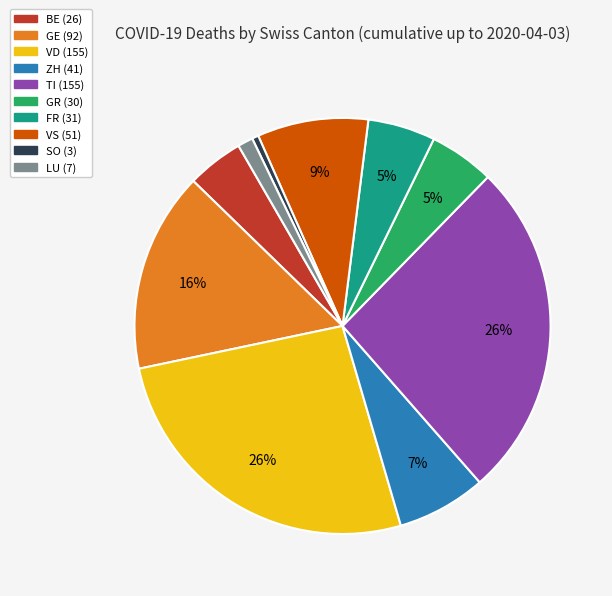

Is there any slice that represents more than half of the pie?

No